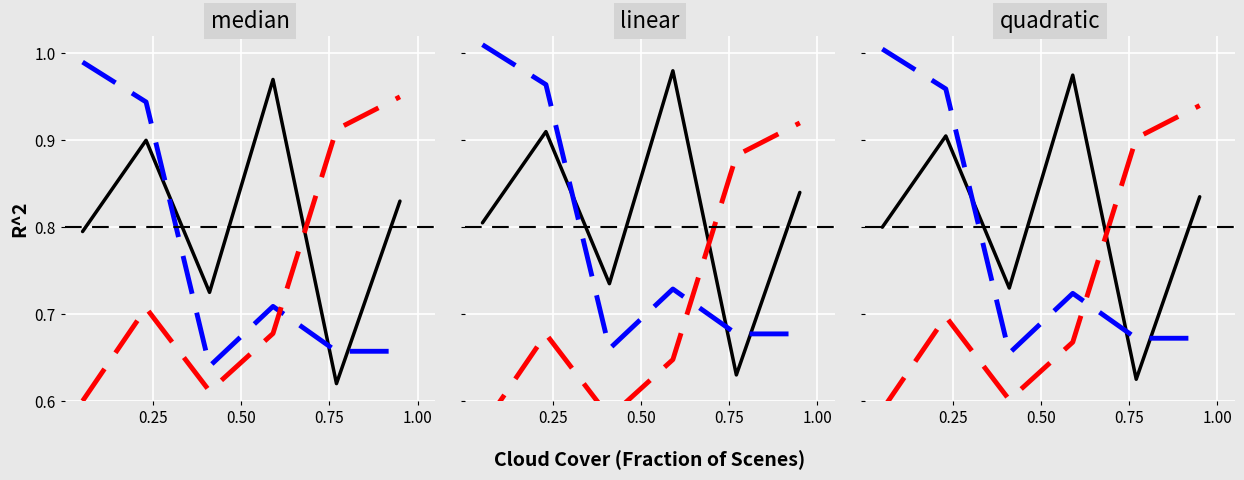

What is the difference between the maximum and second lowest values in the Lower bound series?

0.3